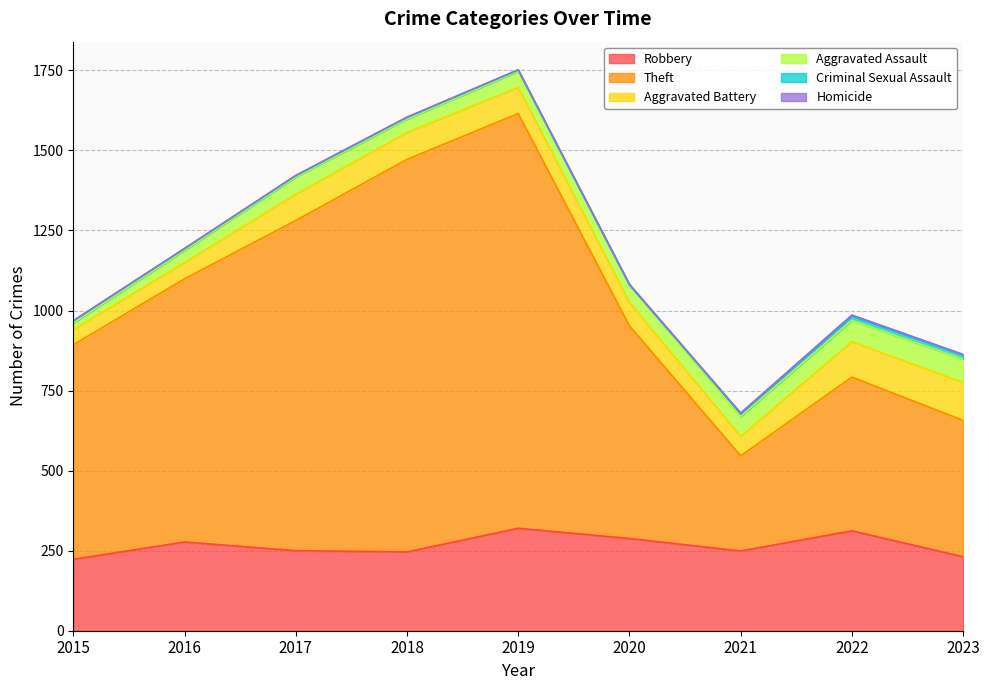

Read the Aggravated Assault value at 2023, to the nearest 5.

75